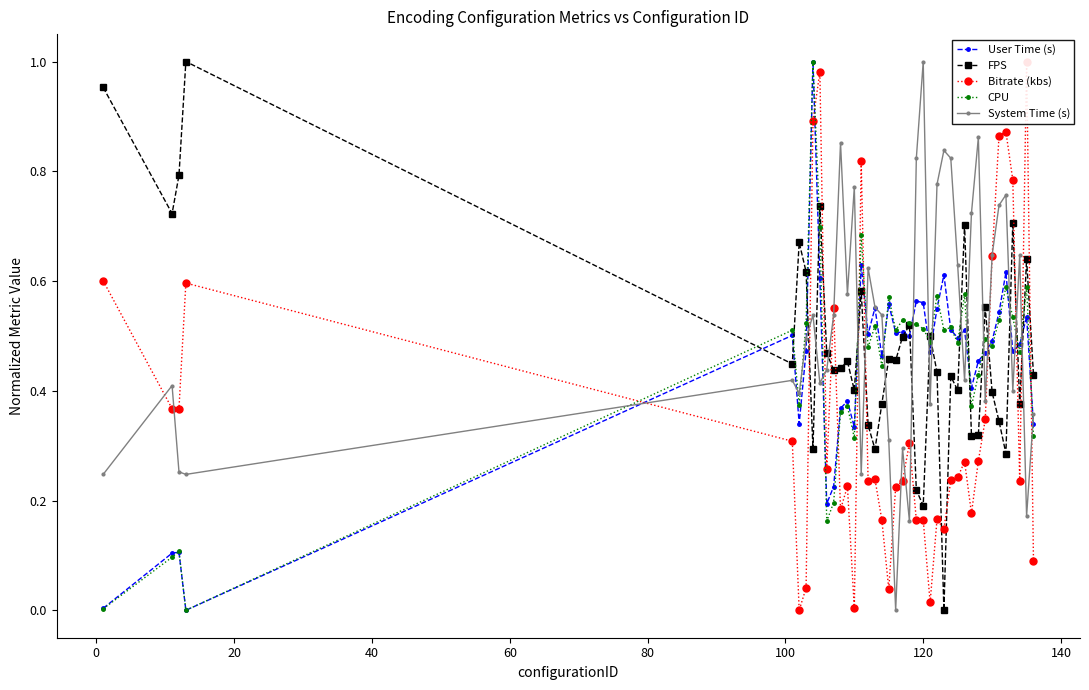

How many data points does each series have?

40